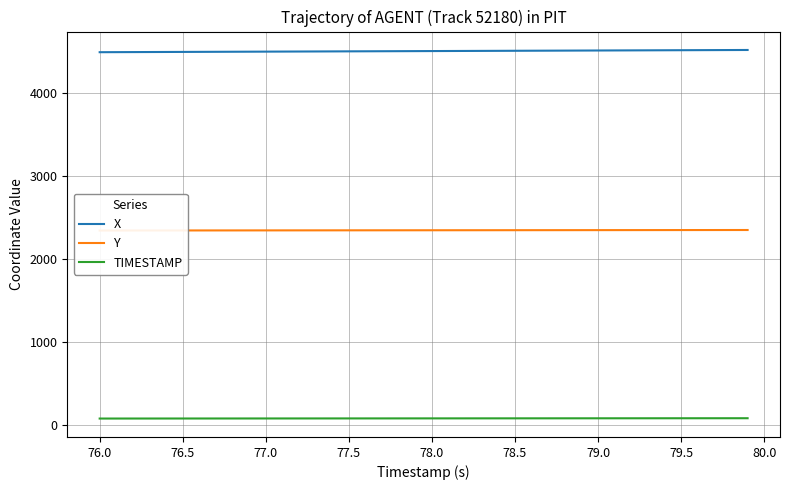

Which series has the widest spread of values?

X